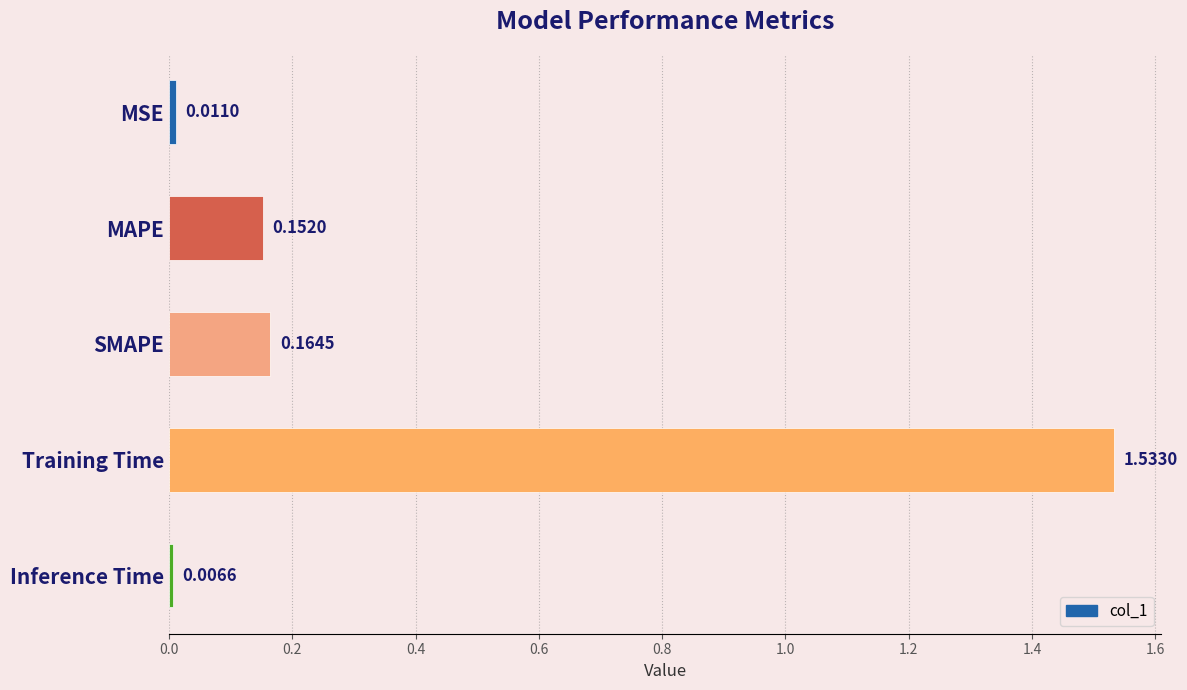

How many bars are there in total?

5